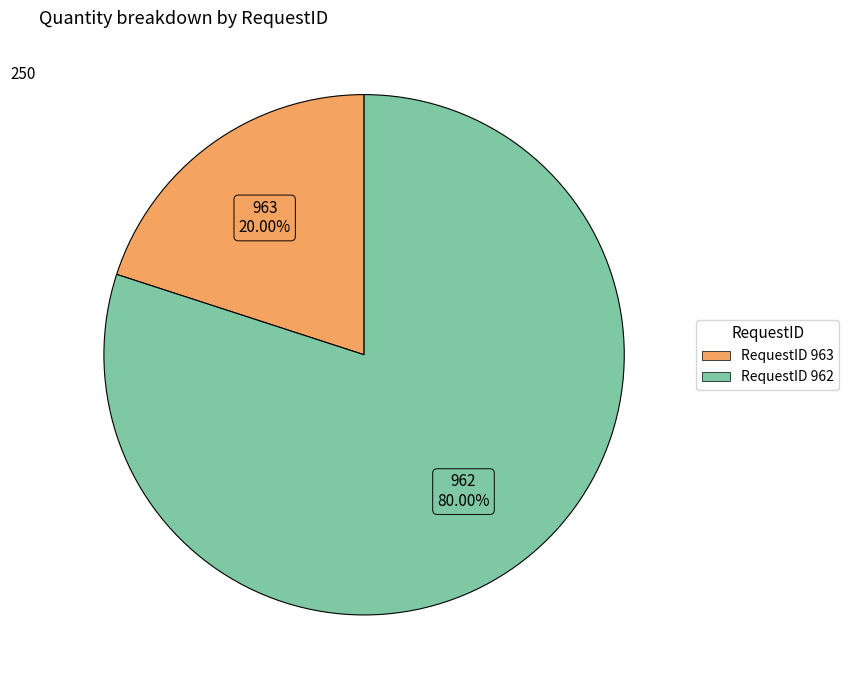

Does any single category account for the majority?

Yes